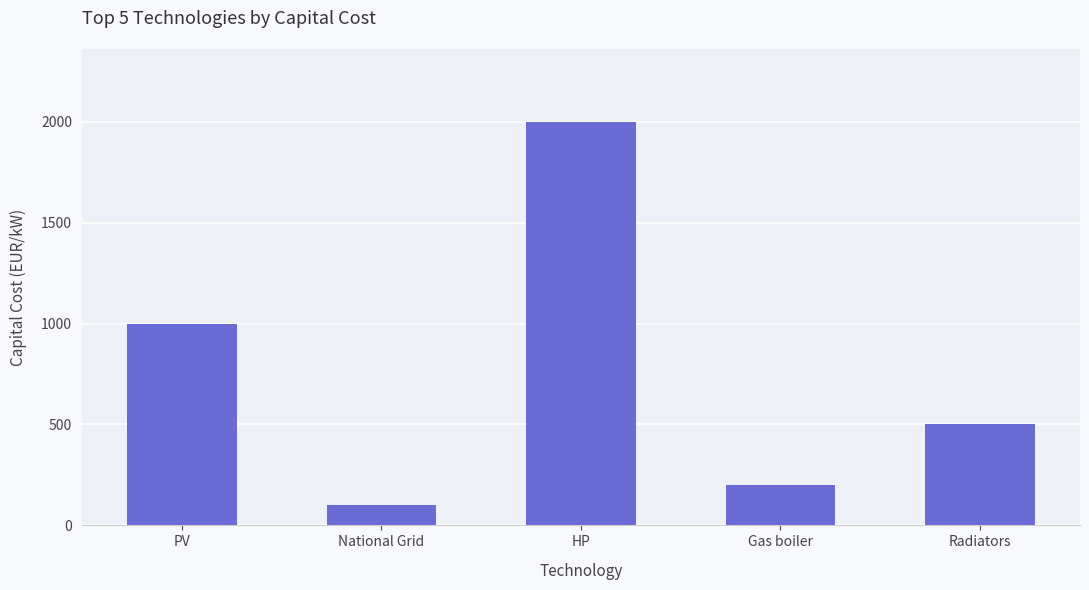

Are the bars grouped side by side (vs. stacked)?

No